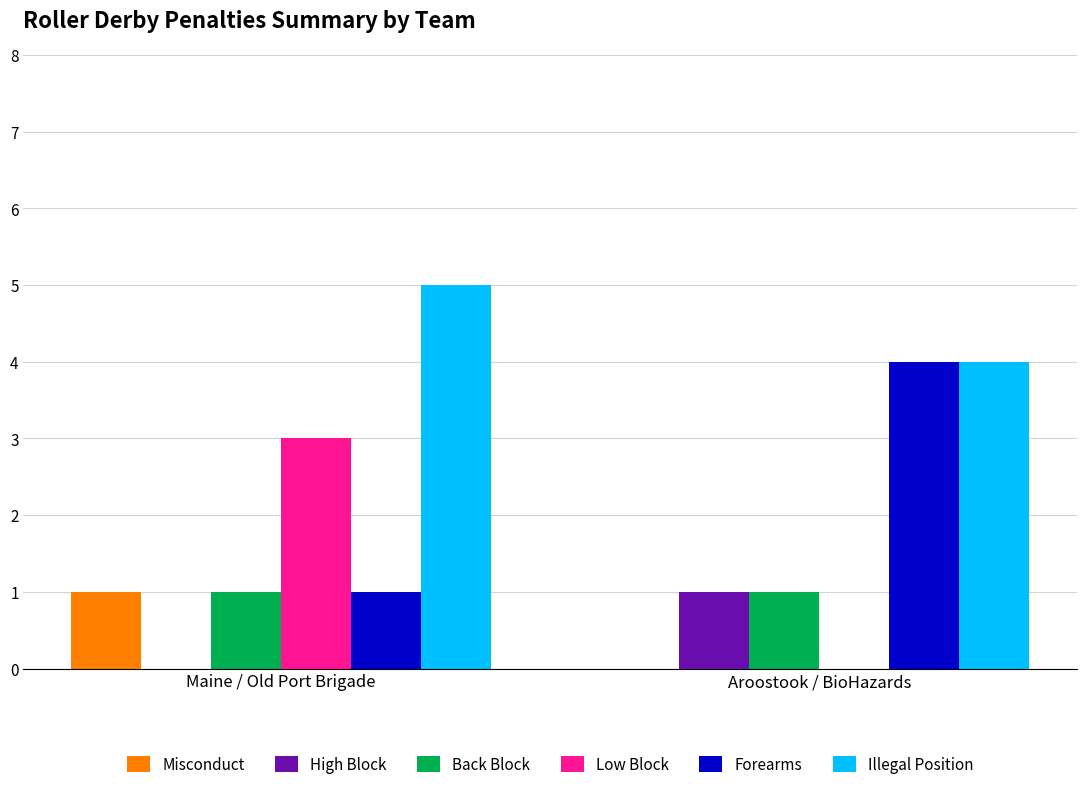

What are all the series names shown in the legend?

Misconduct, High Block, Back Block, Low Block, Forearms, Illegal Position